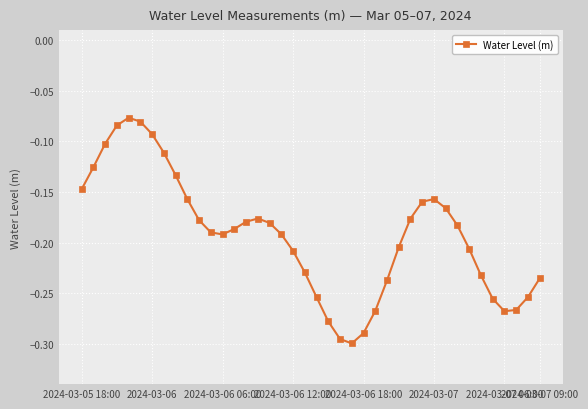

True or false: the data has more than 1 interior local peaks.

True